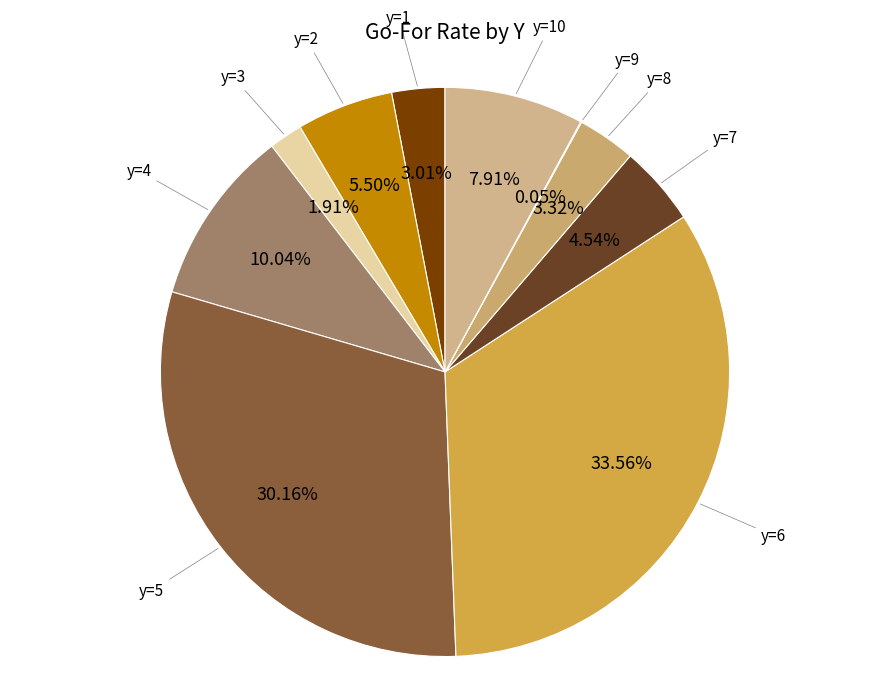

Count the number of slices in the pie.

10